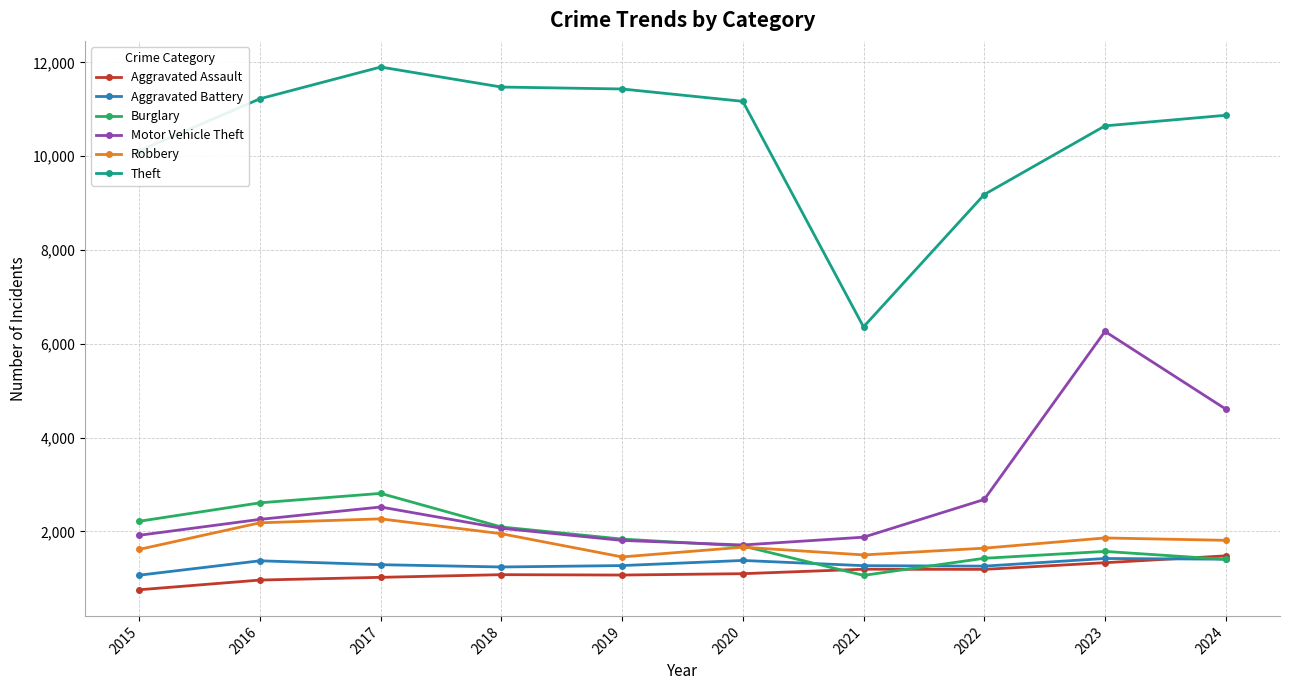

What is the sum of the Robbery values at 2024 and 2020?

3474